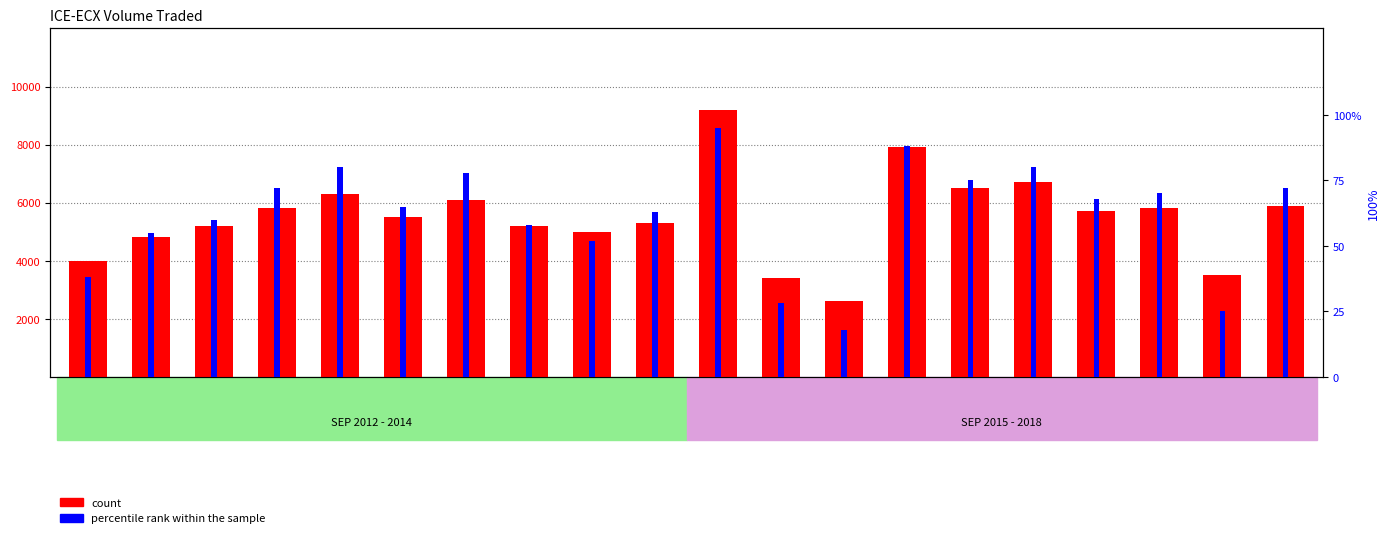

What is the difference between the second highest and second lowest values in the count series?

4500